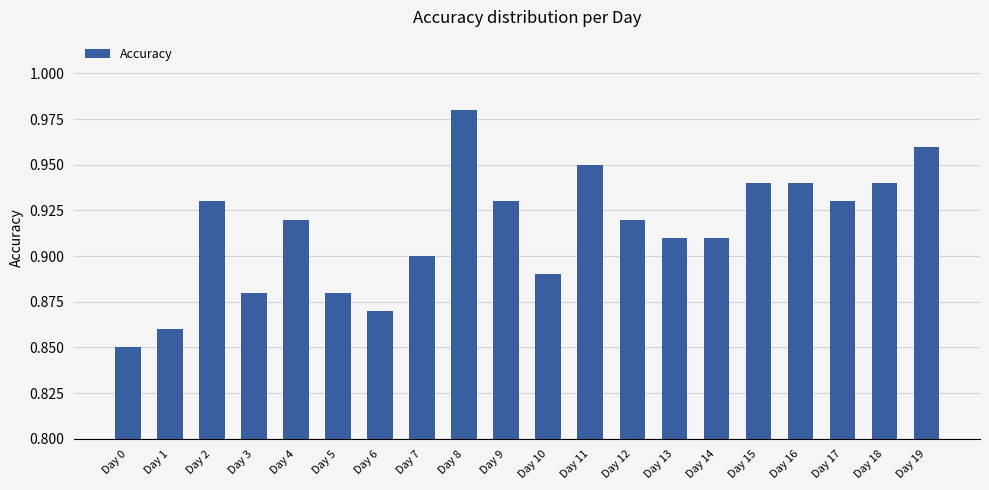

Count the values in the range 0 to 1.

20